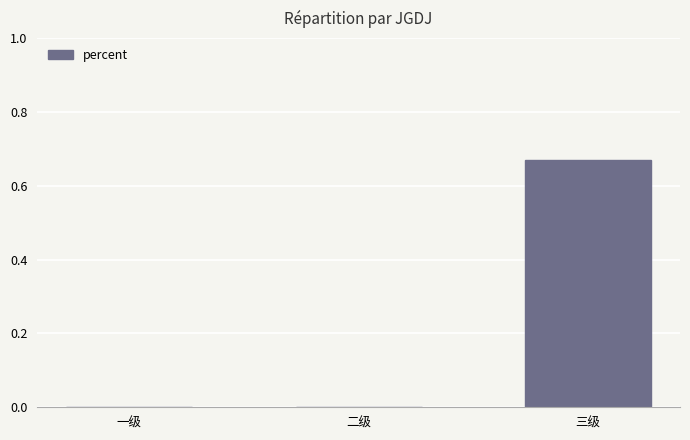

What is the change in value from 二级 to 三级?

+0.7